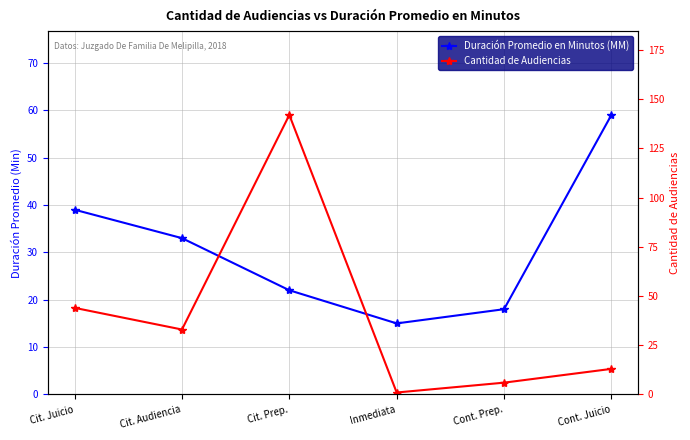

At which category does Cantidad de Audiencias reach its first local peak?

Cit. Prep.